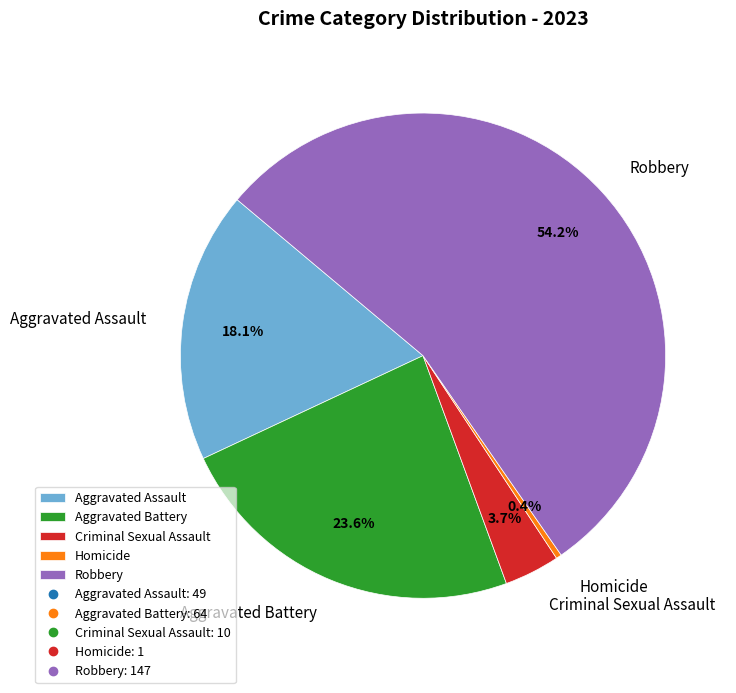

Count the number of slices in the pie.

5